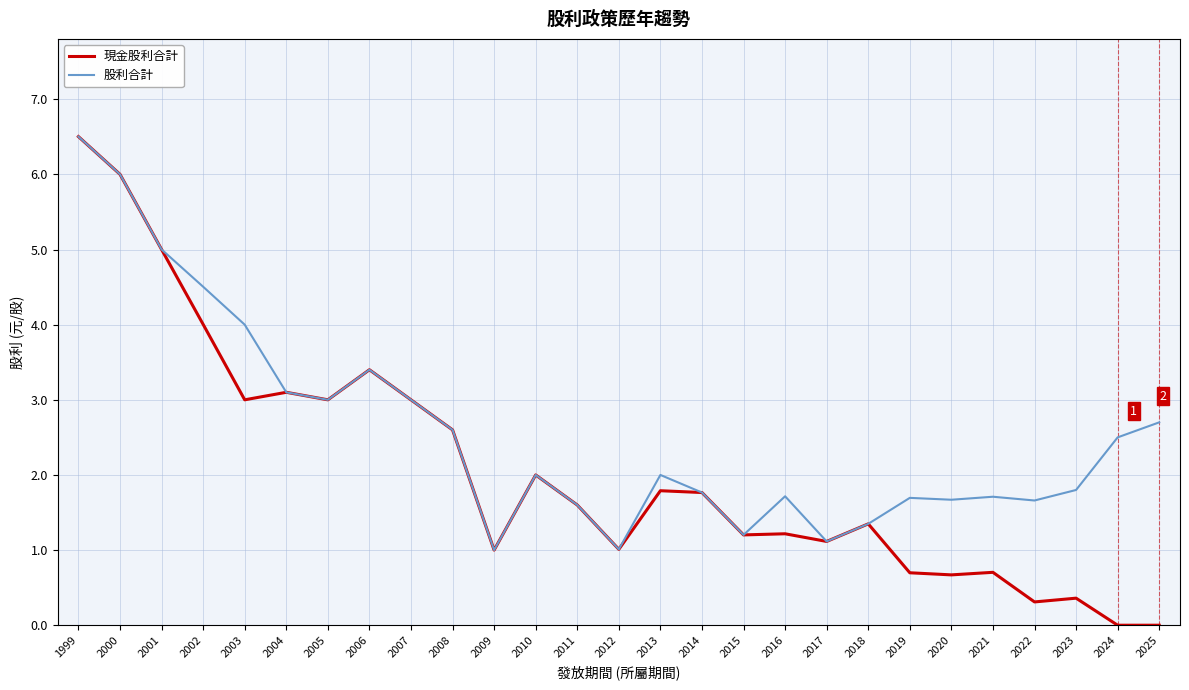

What are all the series names shown in the legend?

現金股利合計, 股利合計